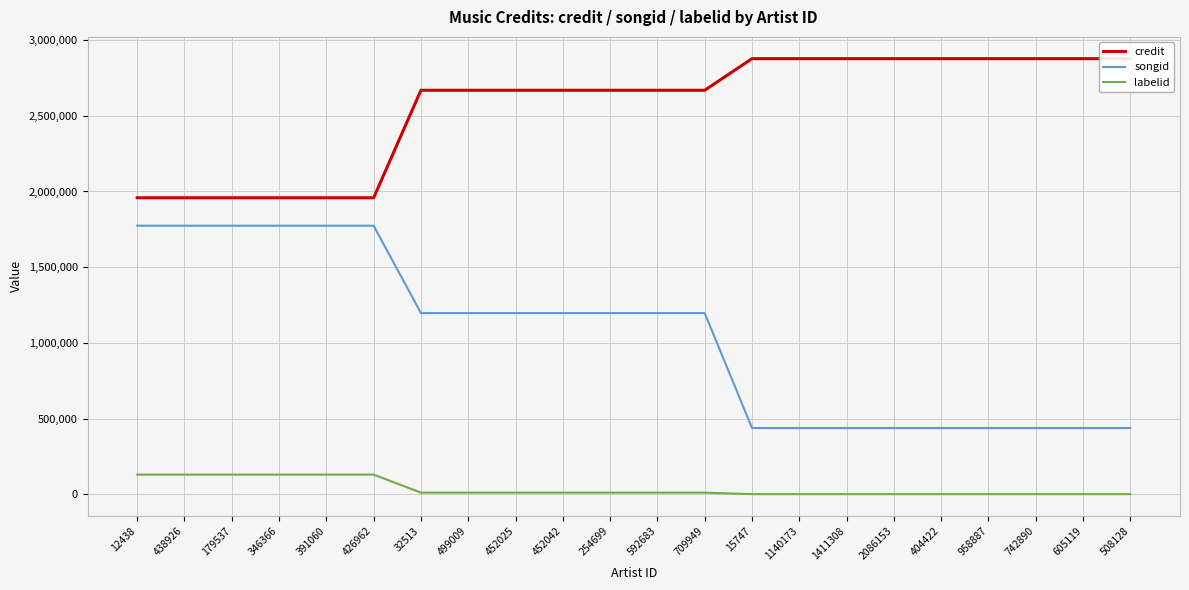

How many values in the labelid series exceed 10146?

6